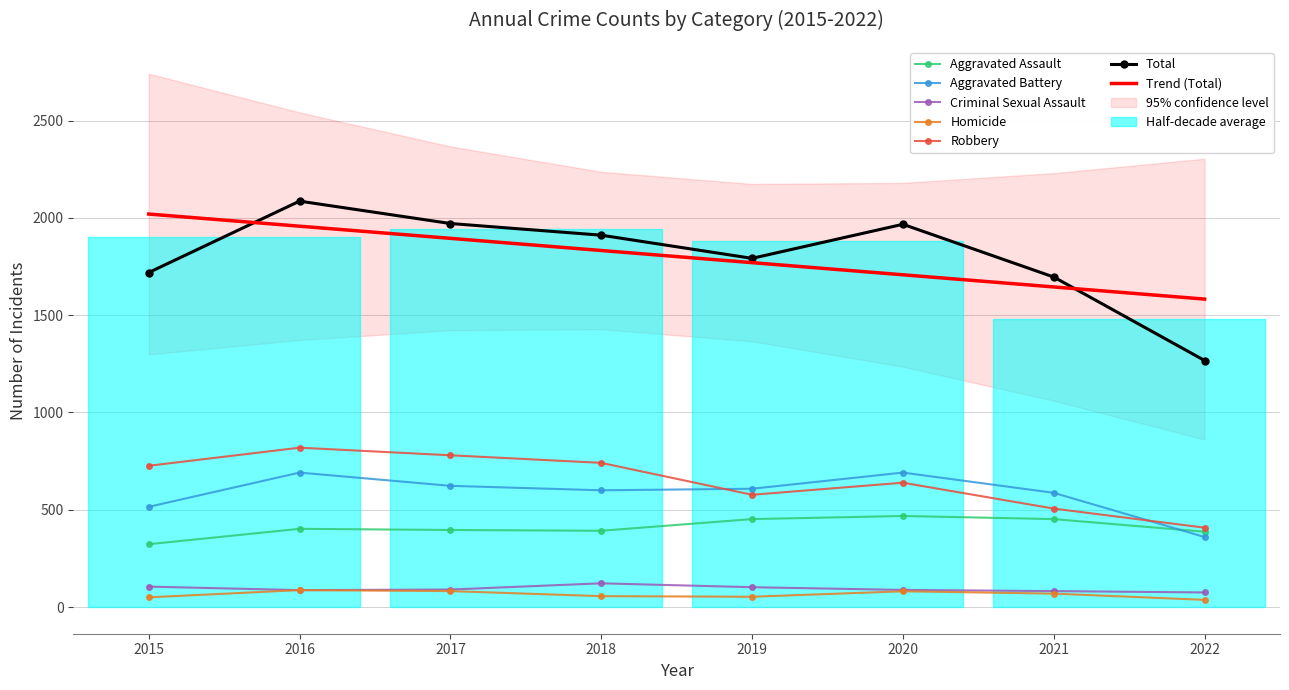

The value of Criminal Sexual Assault at 2019 is 67. True or false?

False